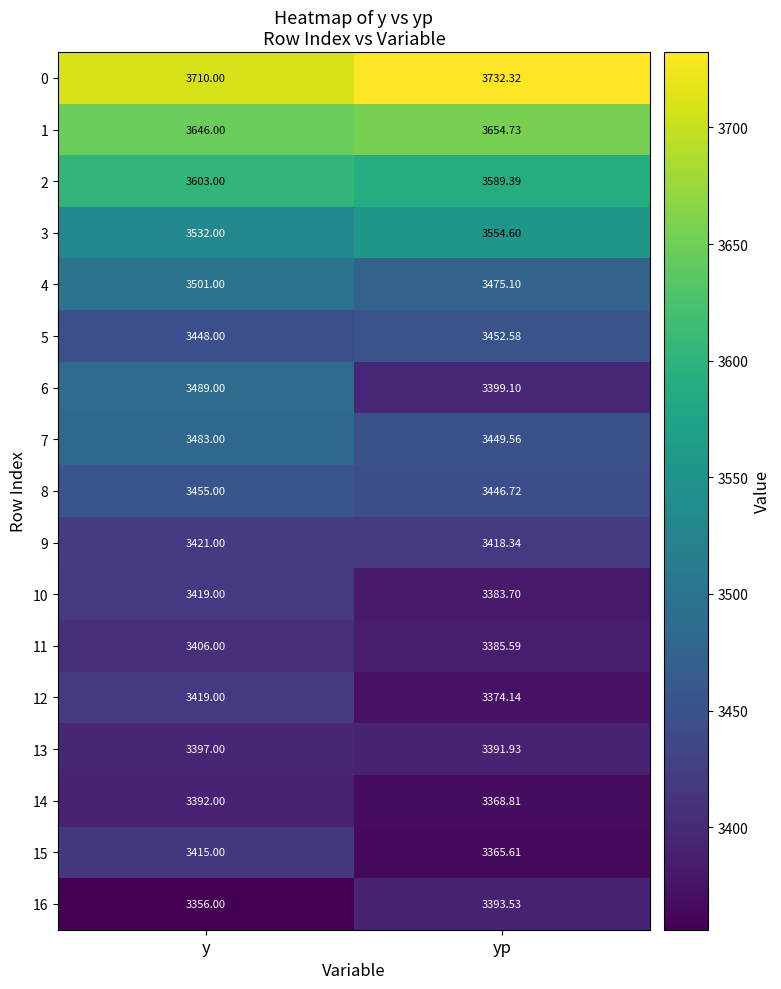

Rank the categories by 4 value from lowest to highest.

yp, y